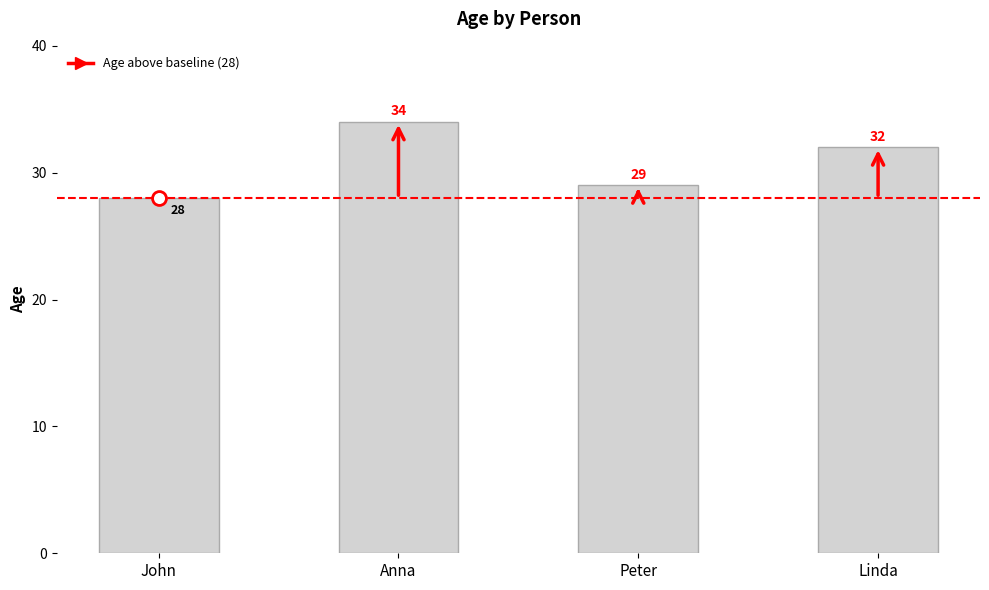

What is the difference between the values at Peter and Anna?

5